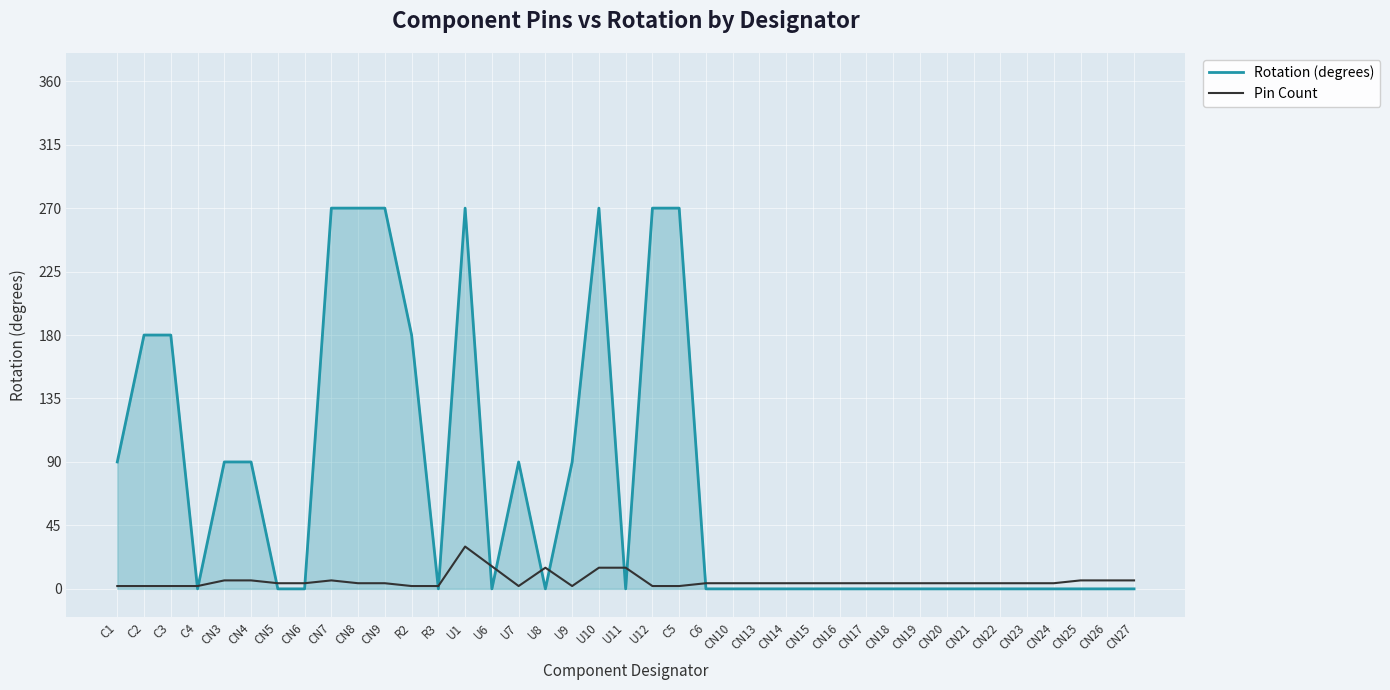

The value of Rotation (degrees) at U12 is 458. True or false?

False